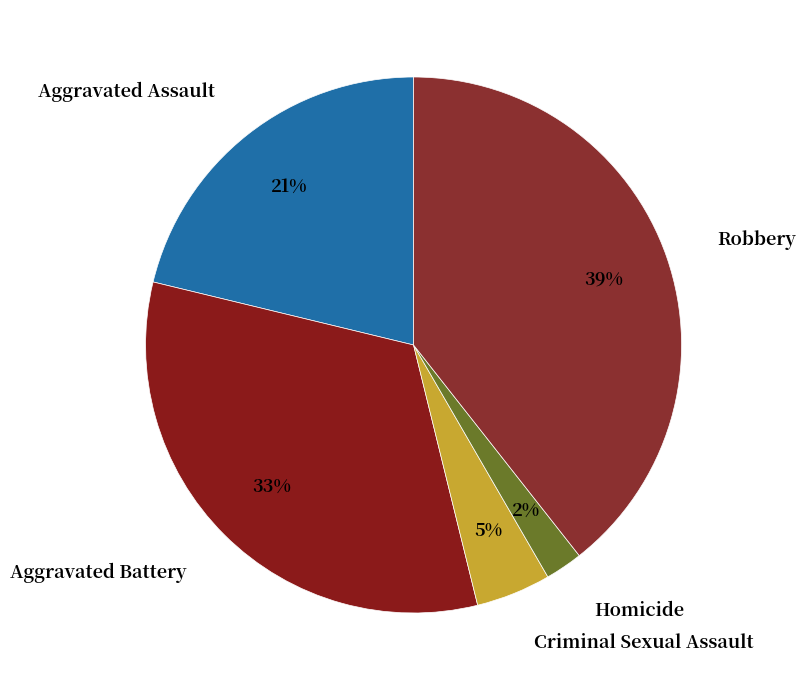

What percentage is the Criminal Sexual Assault slice, to the nearest percent?

5%